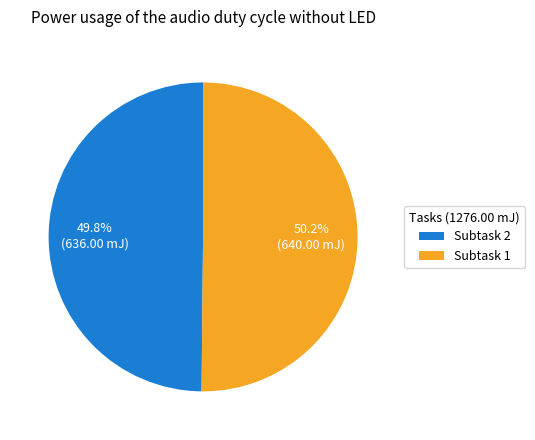

What is the ratio of the value at Subtask 2 to the value at Subtask 1?

1.0